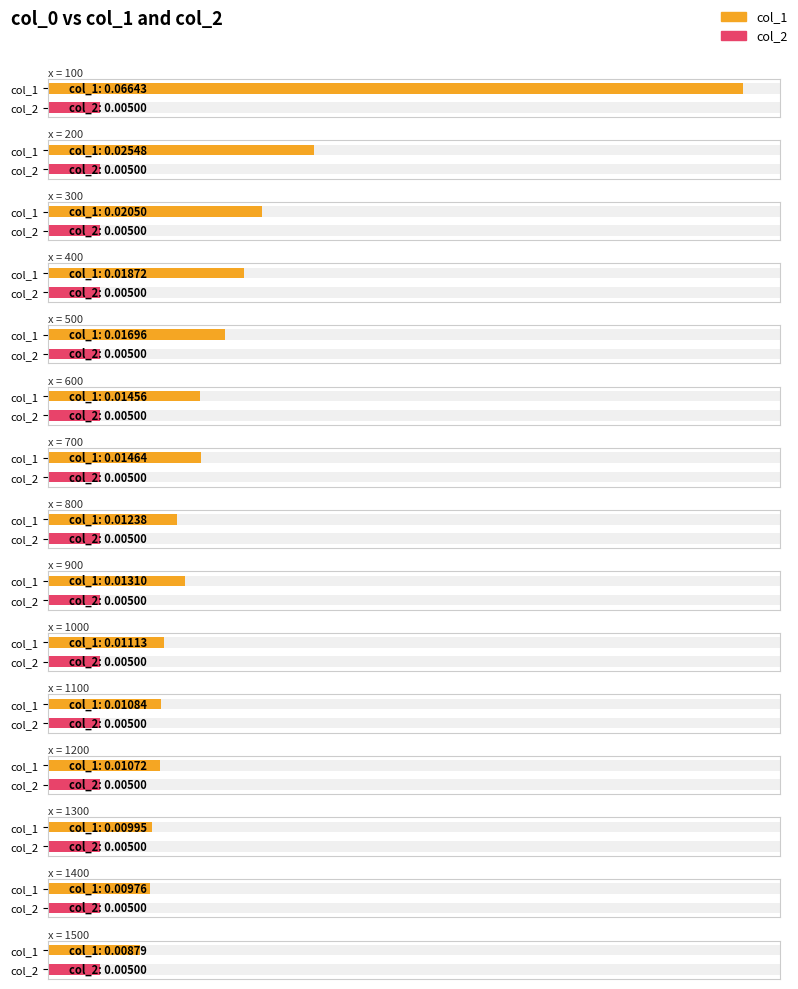

Does the chart contain any negative values?

No